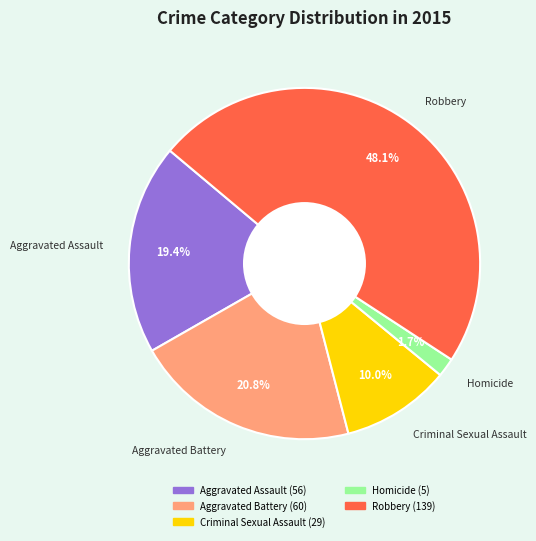

To the nearest percent, what is the difference between the Aggravated Battery and Homicide slice percentages?

19%